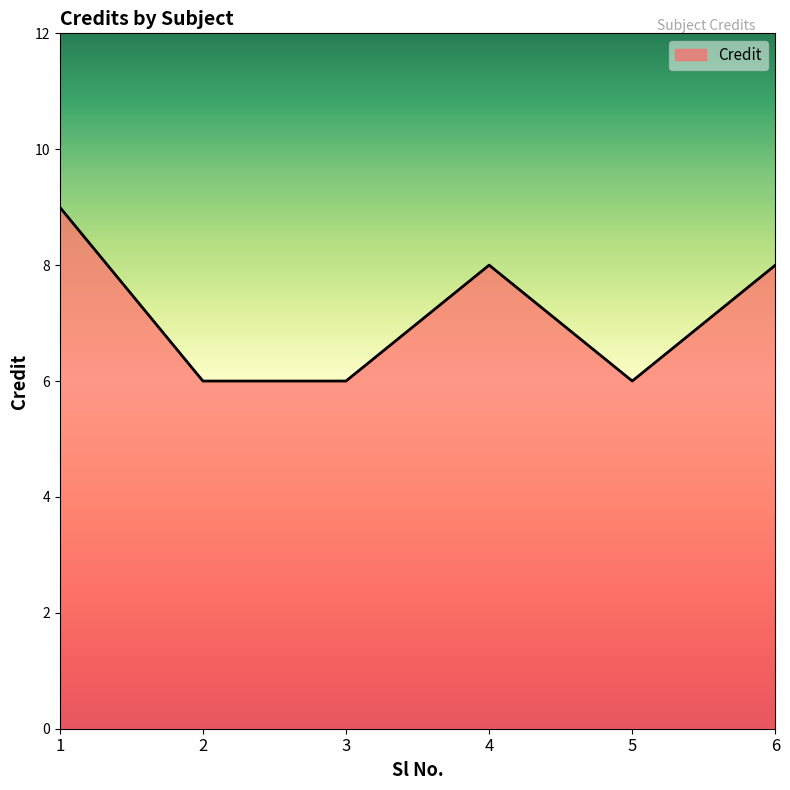

What is the average value?

7